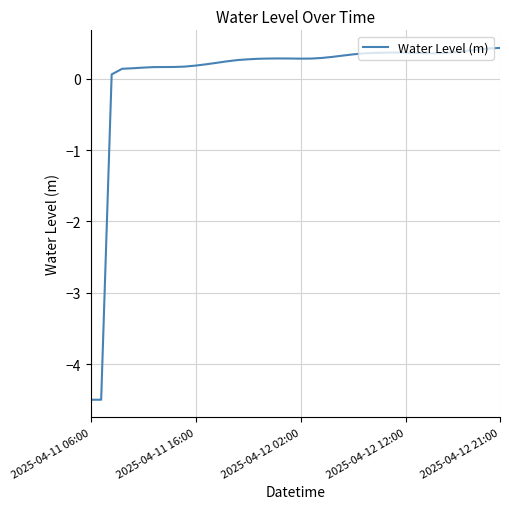

What is the difference between the maximum and minimum values?

4.9